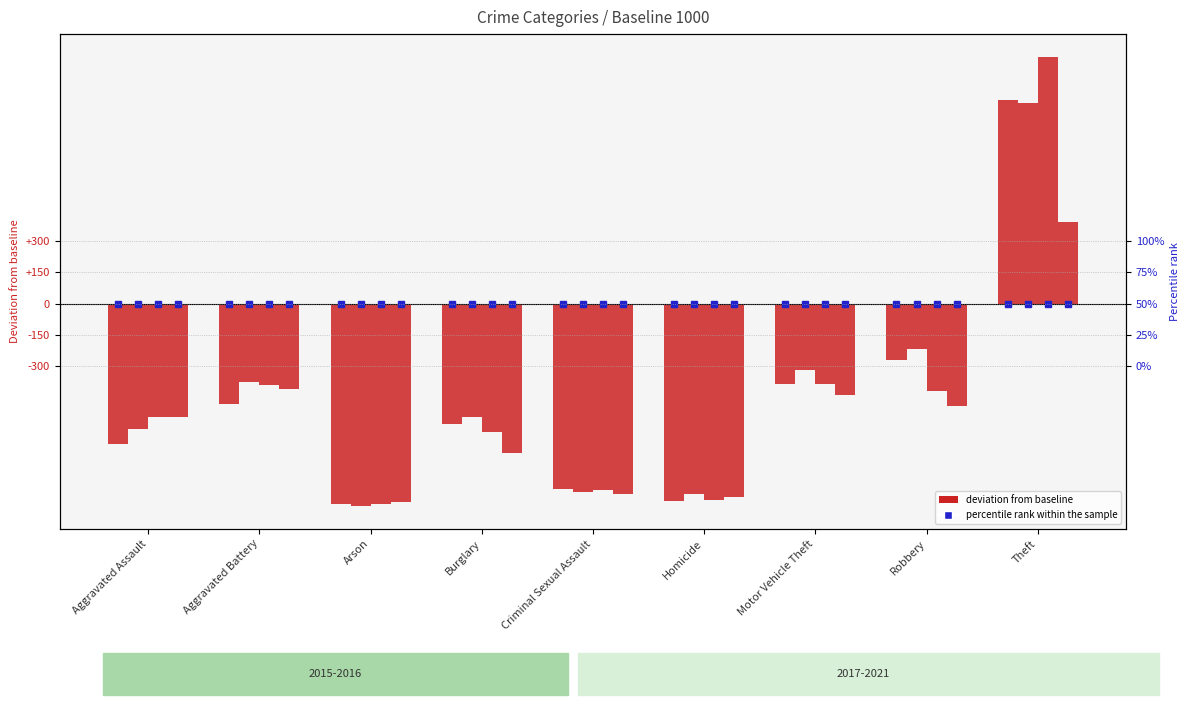

At how many categories does at least one series exceed 0?

1